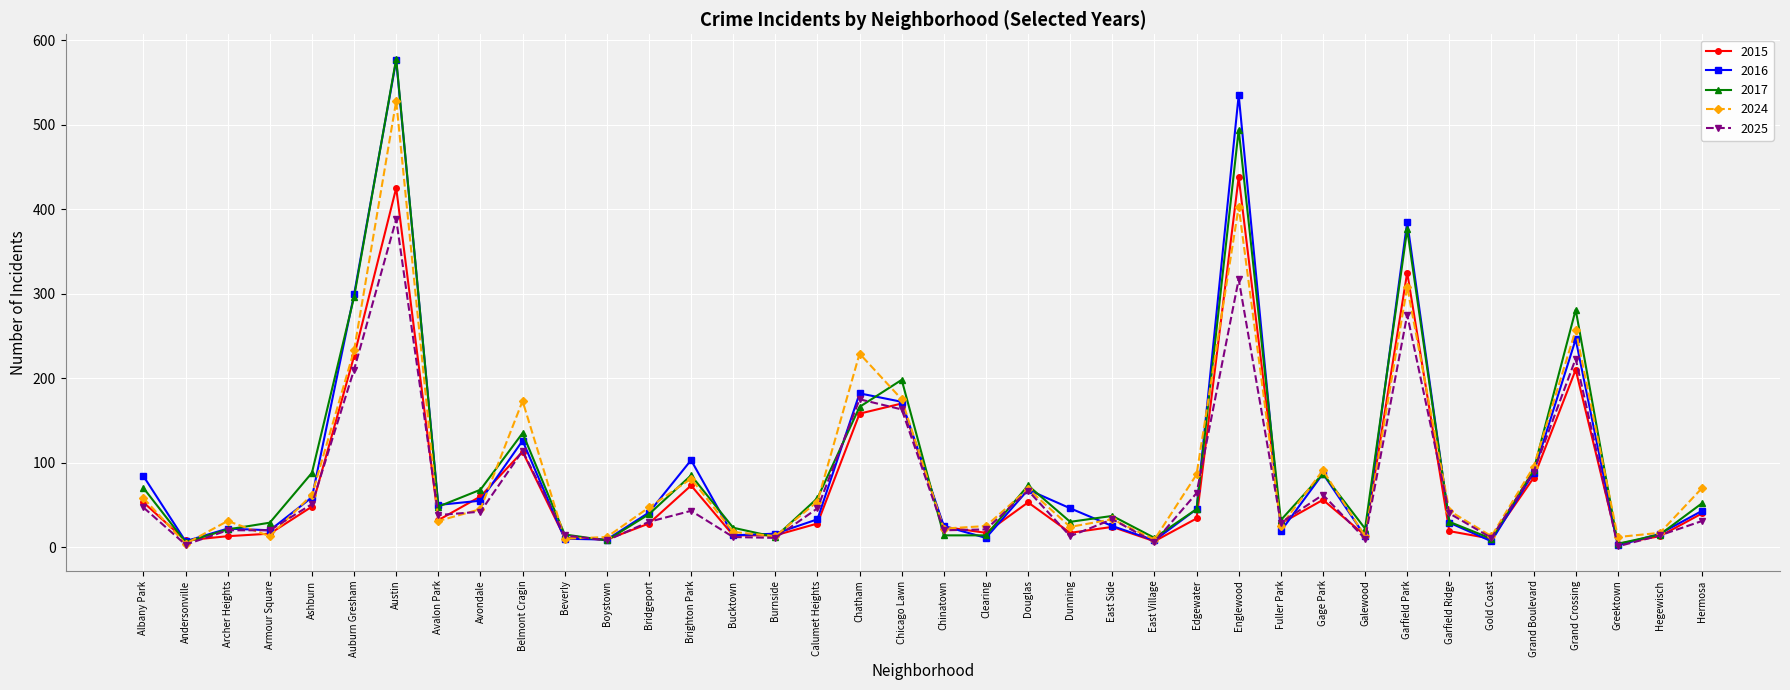

True or false: 2015 has more than 0 points higher than both neighbors.

True